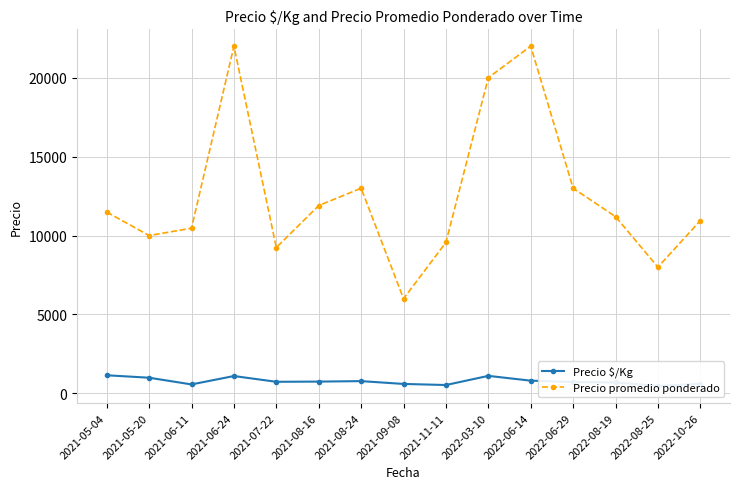

Reading left to right, list all the values displayed in this chart.

Precio $/Kg: 2021-05-04=1149	2021-05-20=994	2021-06-11=569	2021-06-24=1100	2021-07-22=736	2021-08-16=748	2021-08-24=778	2021-09-08=600	2021-11-11=531	2022-03-10=1111	2022-06-14=807	2022-06-29=722	2022-08-19=696	2022-08-25=469	2022-10-26=608
Precio promedio ponderado: 2021-05-04=11492	2021-05-20=10000	2021-06-11=10468	2021-06-24=22000	2021-07-22=9241	2021-08-16=11899	2021-08-24=13000	2021-09-08=6000	2021-11-11=9565	2022-03-10=20000	2022-06-14=22000	2022-06-29=13000	2022-08-19=11200	2022-08-25=8000	2022-10-26=10947